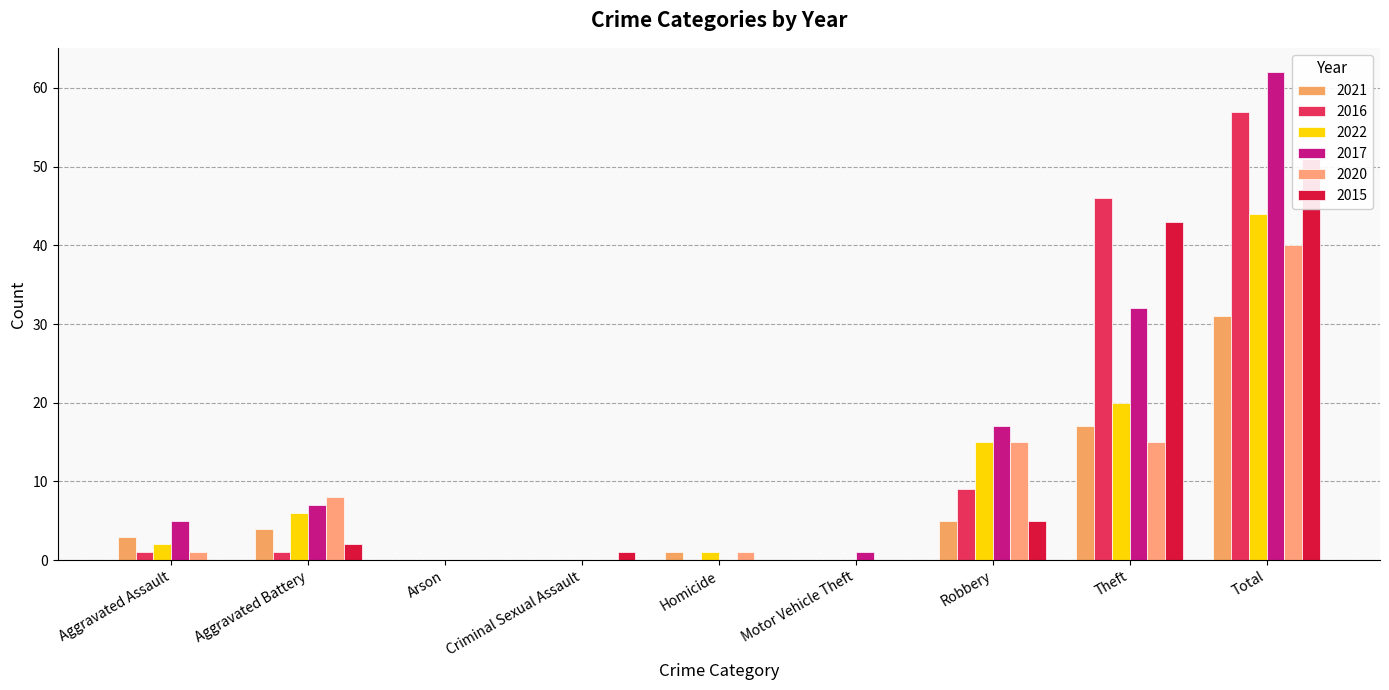

At which category does the chart reach its peak across all series?

Total